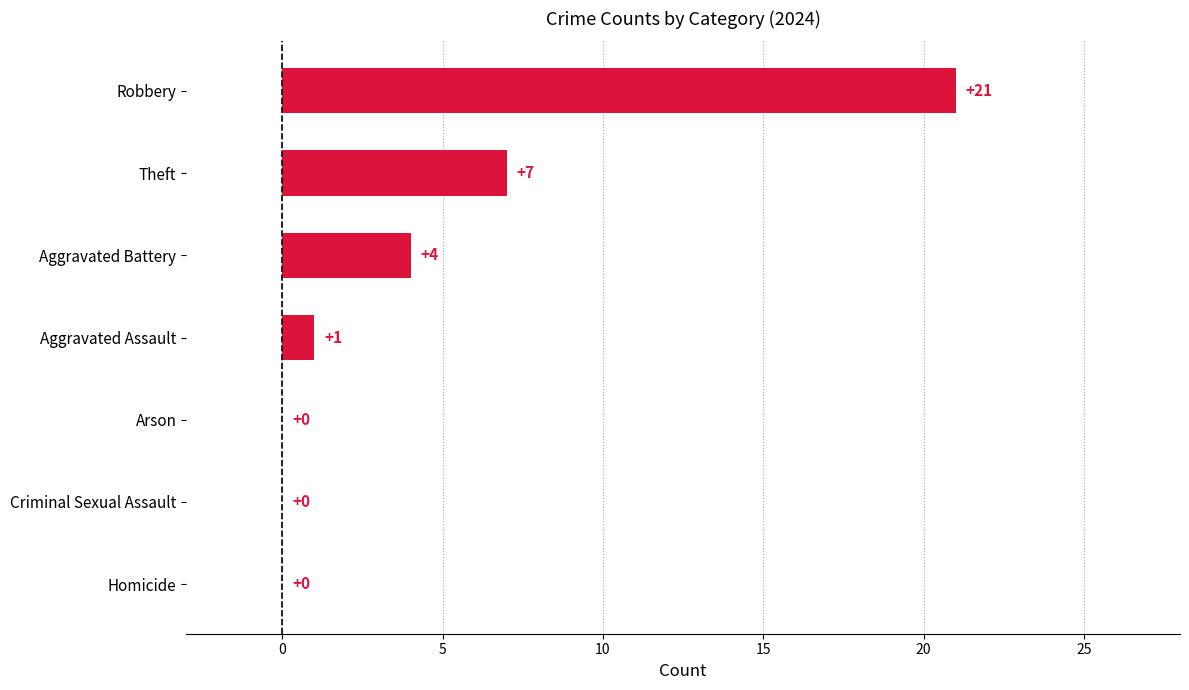

Which label corresponds to the largest value in the chart?

Robbery